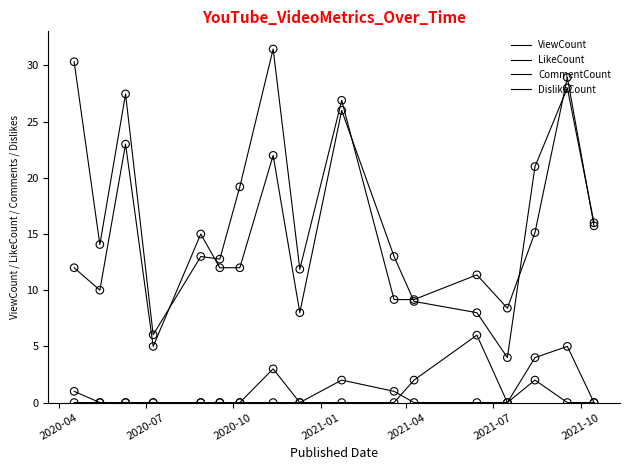

At how many categories does at least one series exceed 11?

14